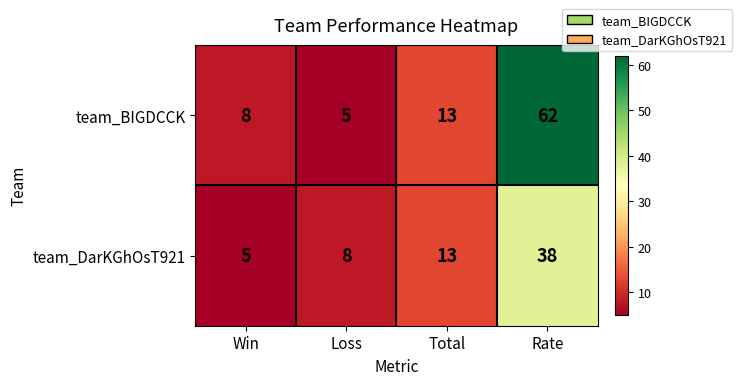

List the series in order of their overall mean, highest first.

team_BIGDCCK, team_DarKGhOsT921